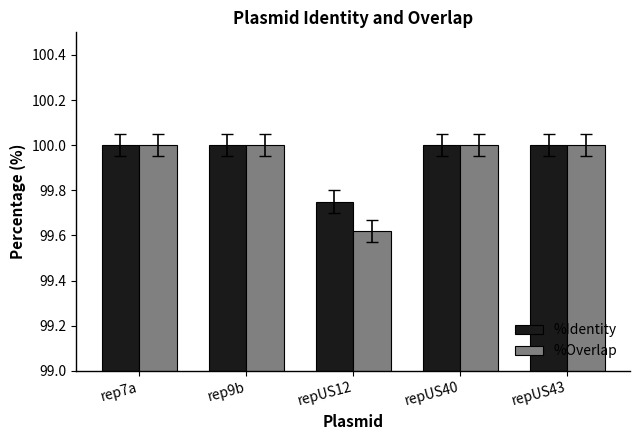

At how many categories does at least one series exceed 99?

5